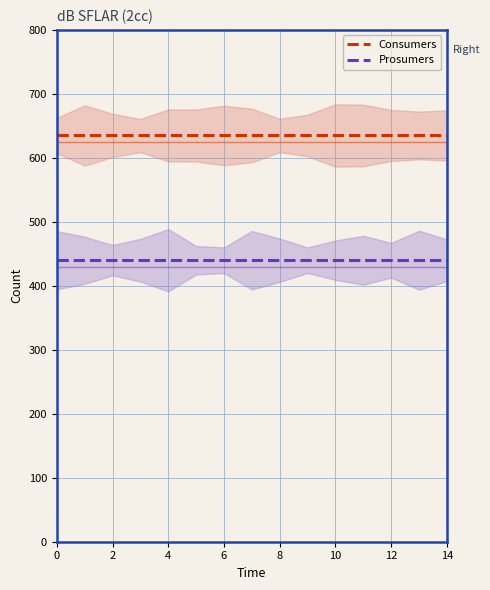

True or false: Prosumers and Consumers intersect in this chart.

False